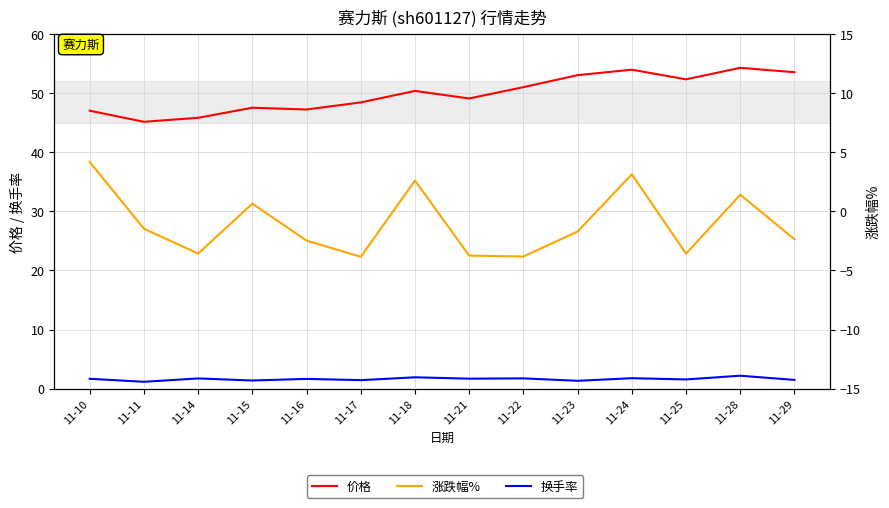

How many lines are shown in the chart?

3